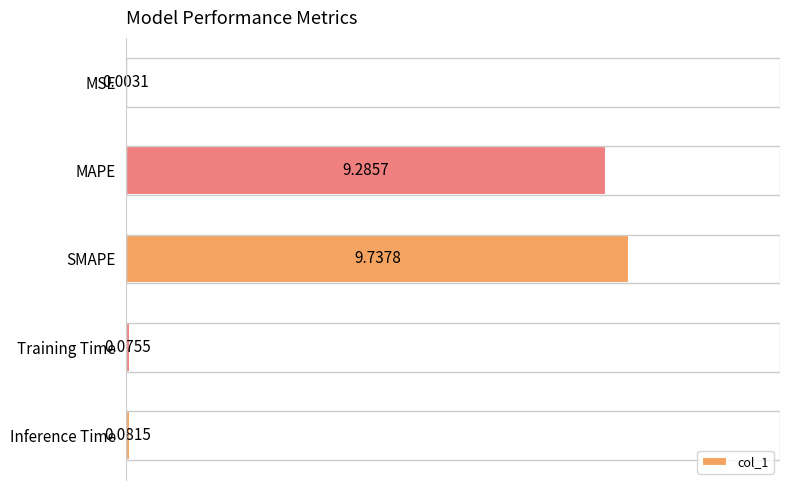

What is the change in value from MAPE to Training Time?

-9.2